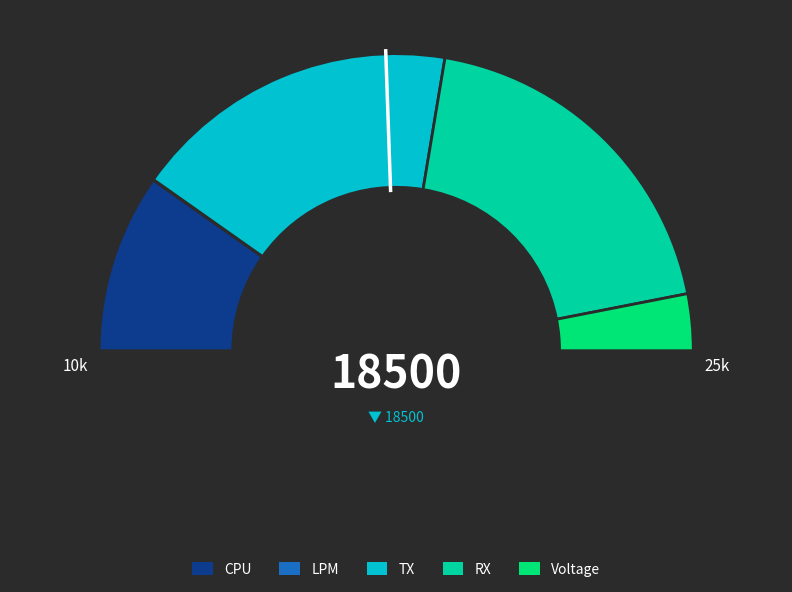

How much of the chart is everything except Voltage?

93.8%